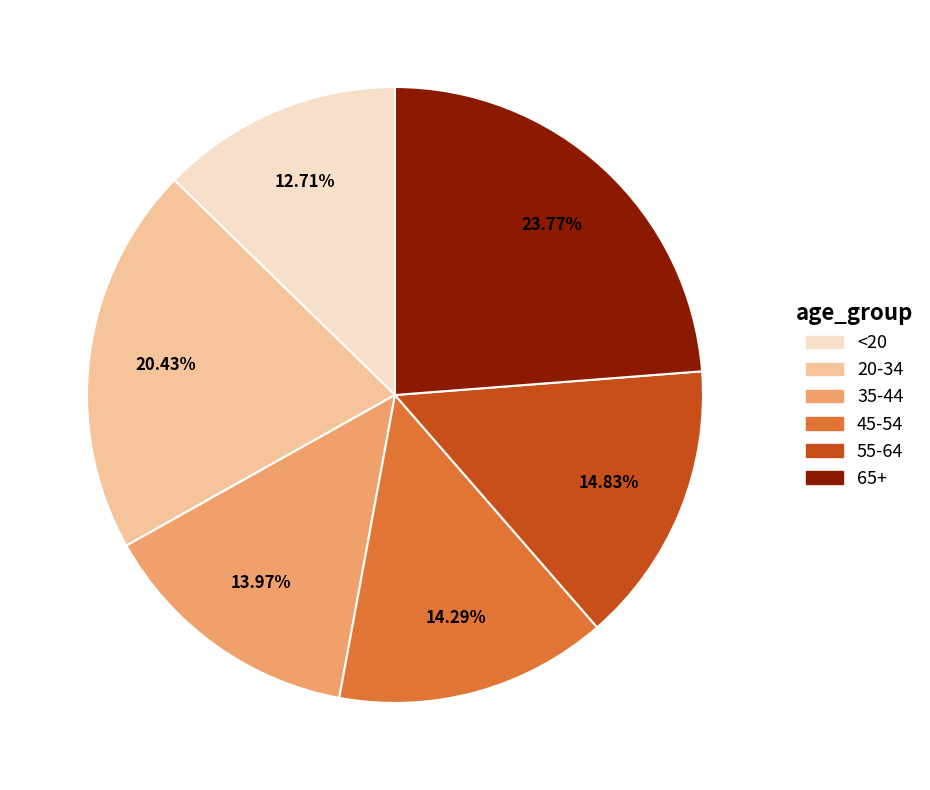

To the nearest percent, what is the difference between the largest and smallest slice percentages?

11%